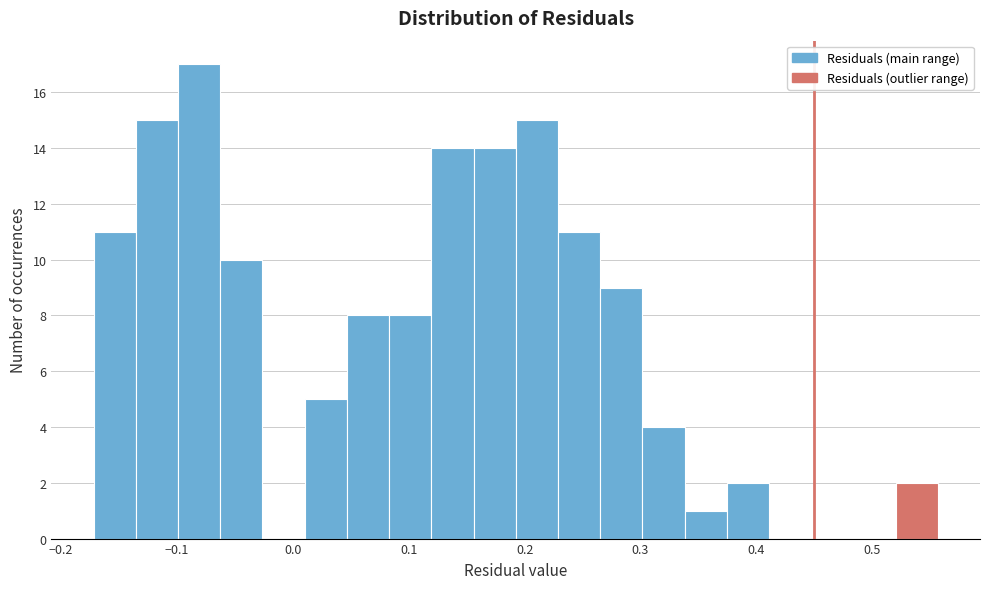

Around what value on the x-axis is the tallest bar? Give the approximate position of its centre, as read against the axis.

-0.08